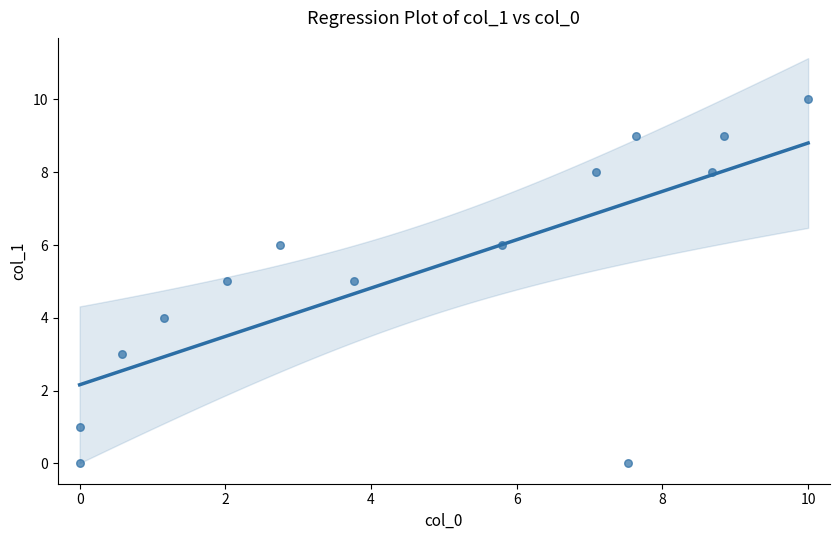

What is the range of Y values (max minus min)?

10